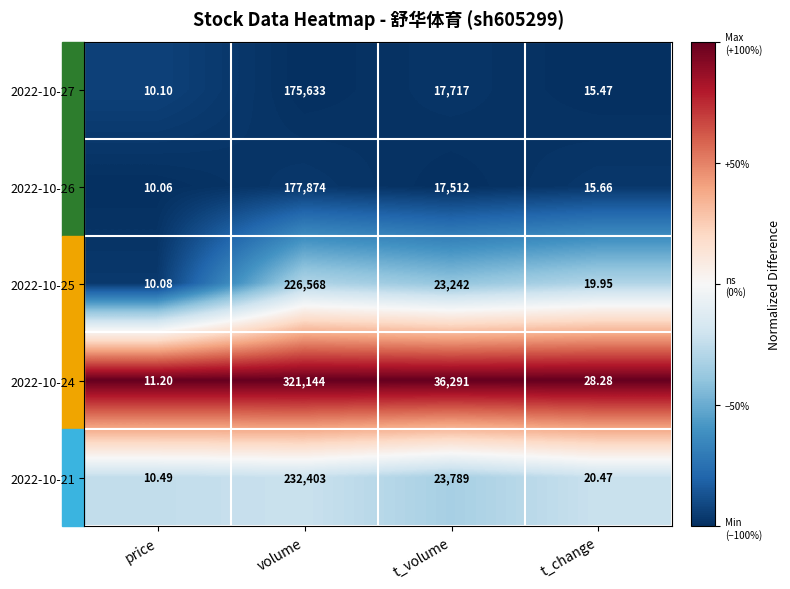

Which label corresponds to the largest value in the chart?

volume